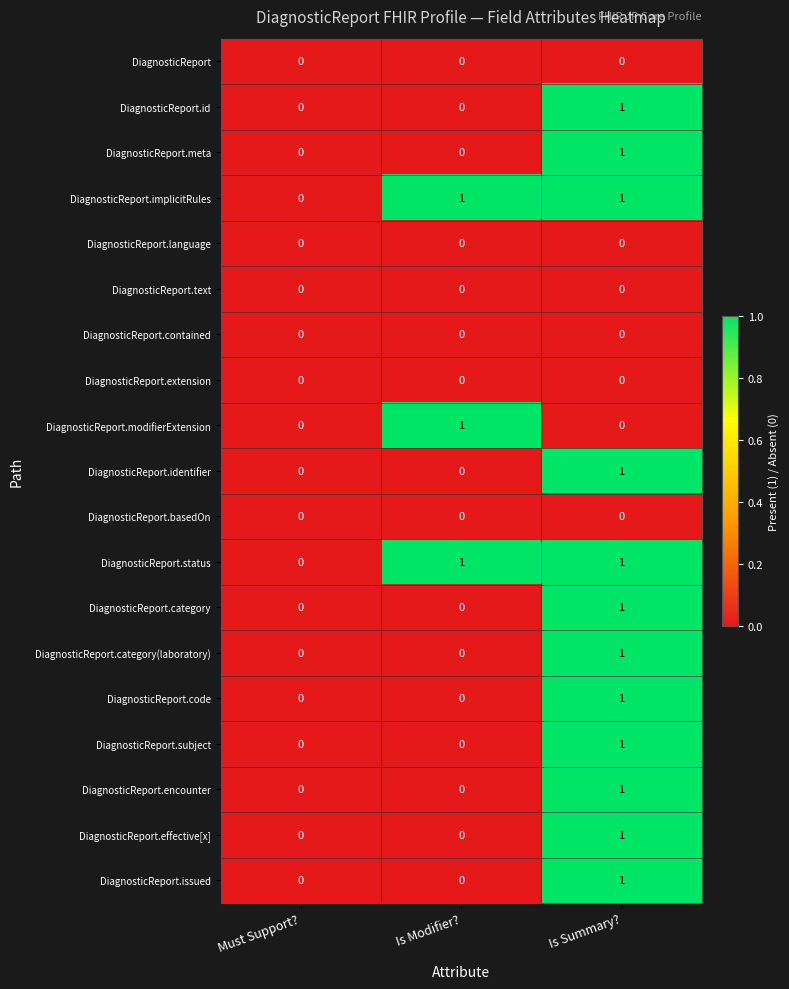

At which category is the sum across all series the highest?

Is Summary?